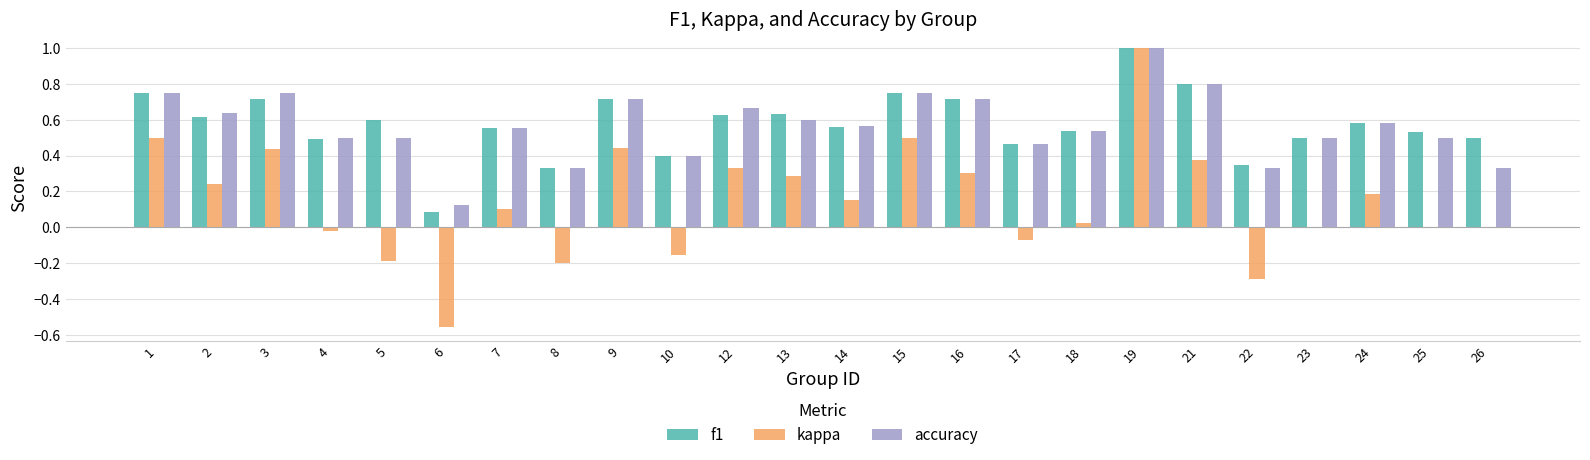

What is the total value across all series at 13?

1.5